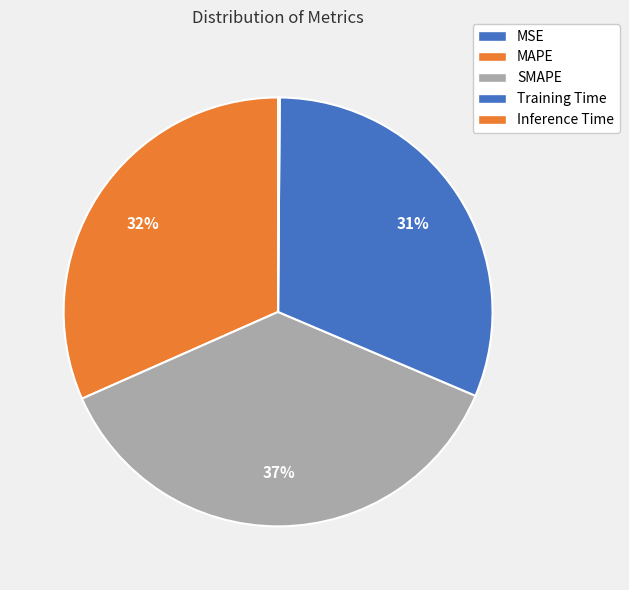

Combined, what portion of the pie is Training Time and SMAPE?

68.2%